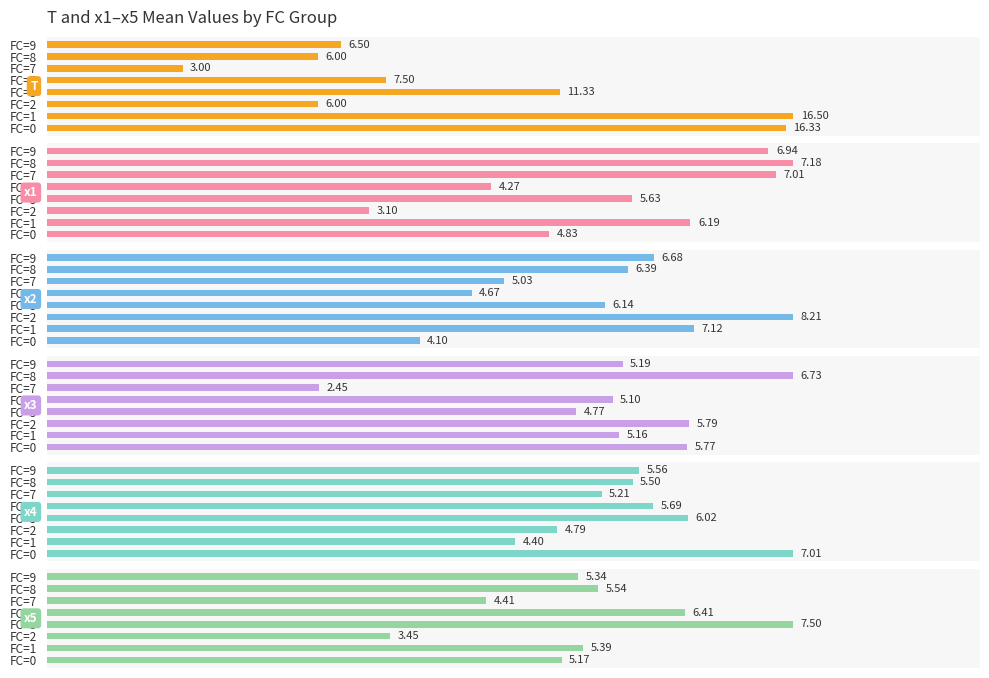

How many distinct data groups are displayed?

6